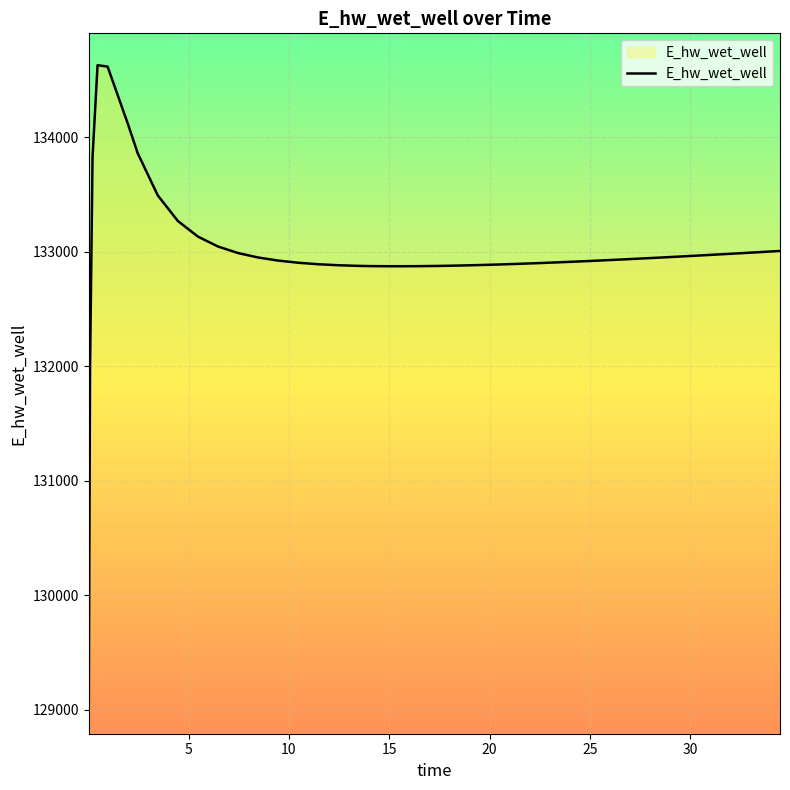

Does the chart display data point markers on the line(s)?

No